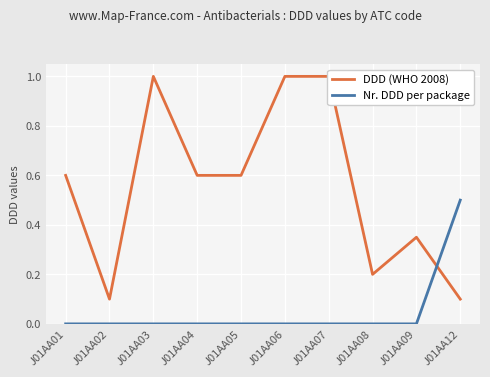

Where is Nr. DDD per package nearest to the value 0?

J01AA01